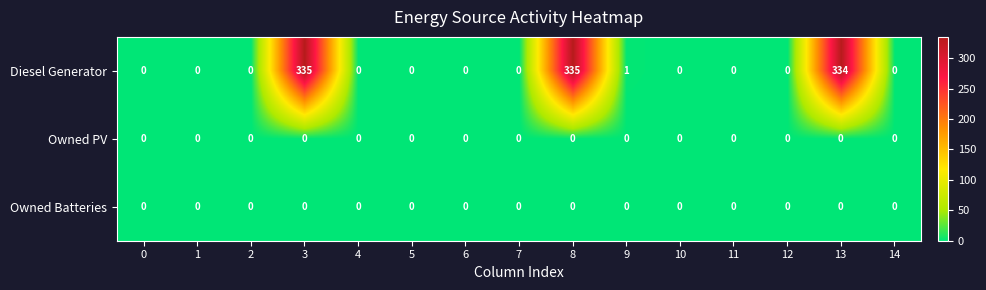

Which series has the largest total across all categories?

Diesel Generator